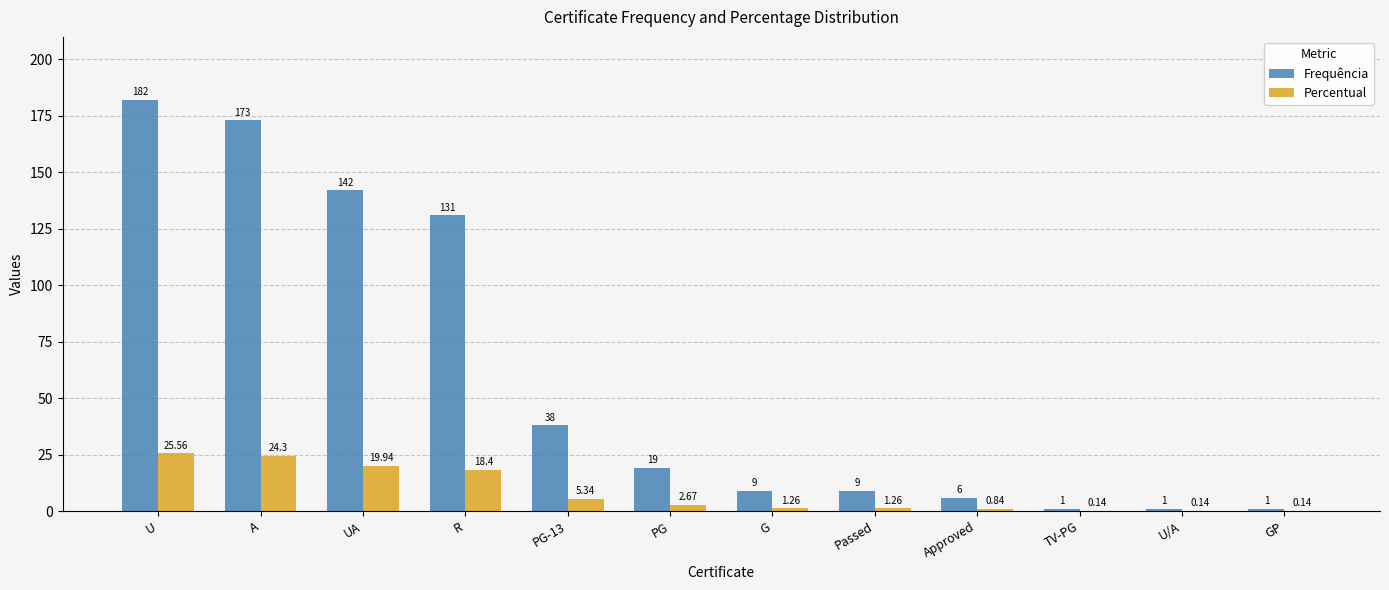

Which category has the highest value across all series?

U